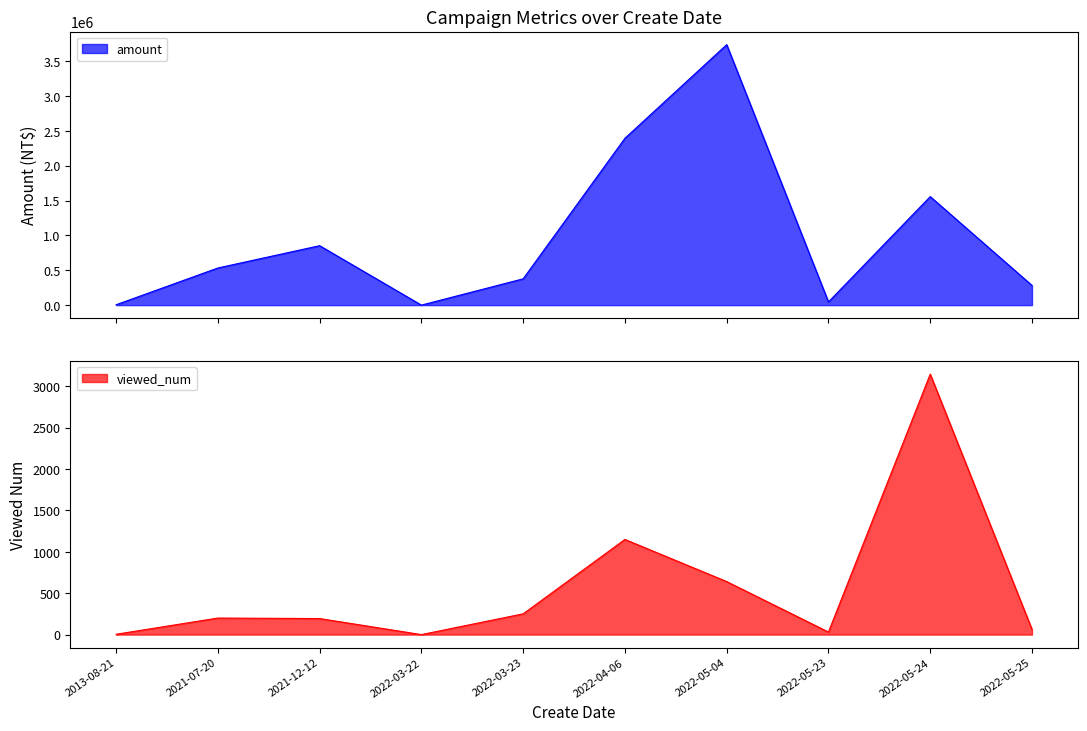

What are all the series names shown in the legend?

amount, viewed_num